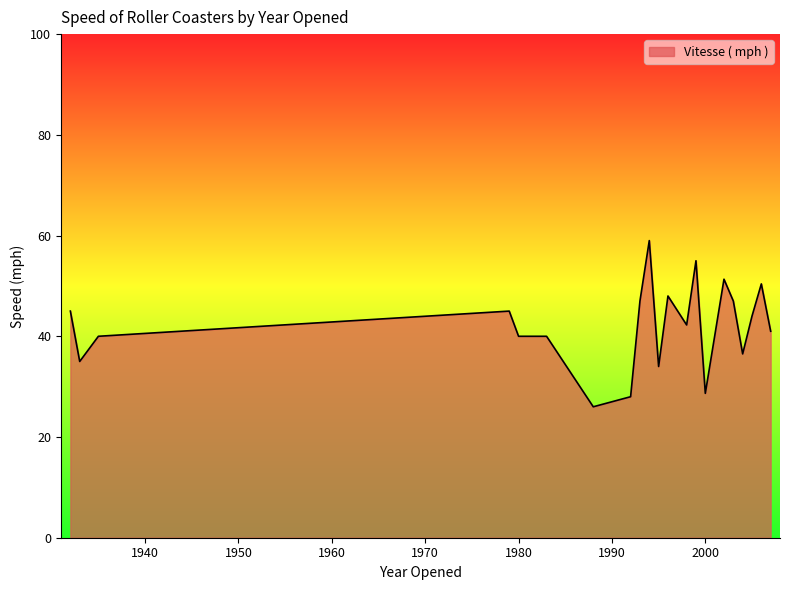

What is the maximum value shown in the chart?

59.0